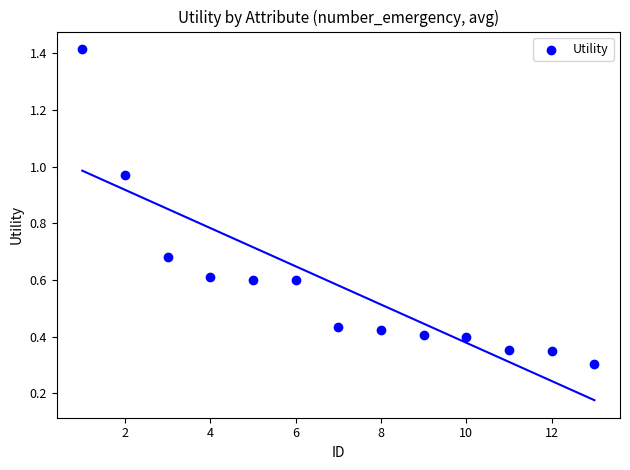

What Y value in the scatter plot is closest to 0?

0.3